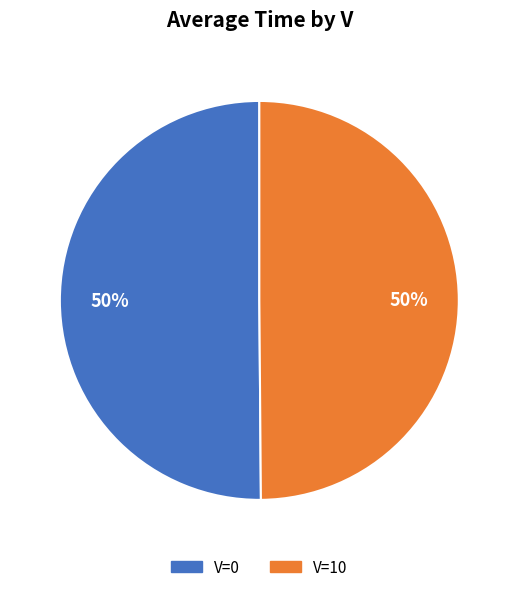

To the nearest percent, what is the average slice percentage?

50%